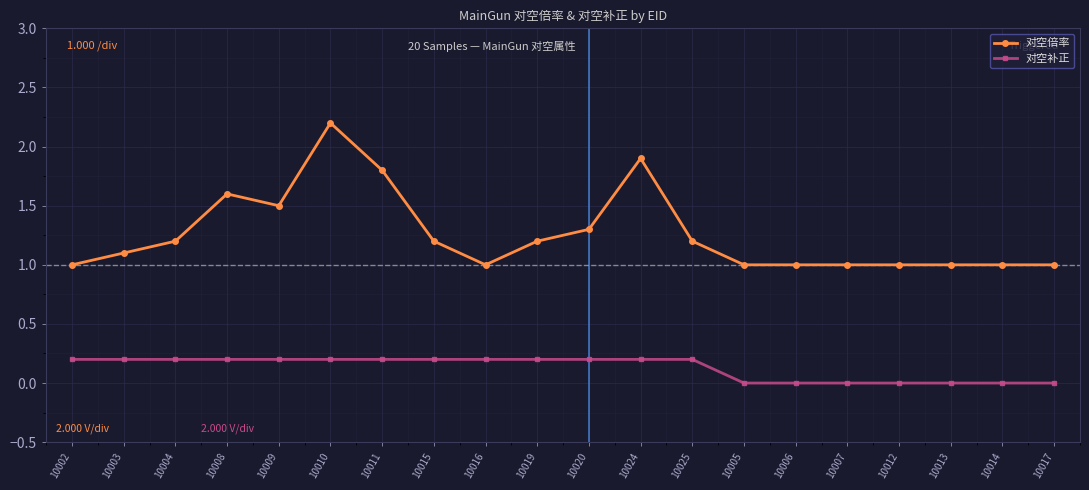

List the series in order of their peak value, highest first.

对空倍率, 对空补正